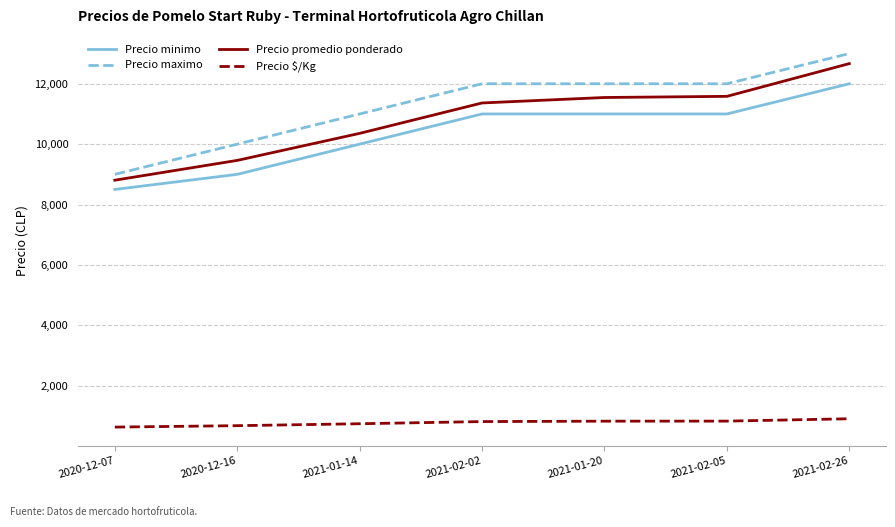

What is the difference between the second highest and minimum values in the Precio minimo series?

2500